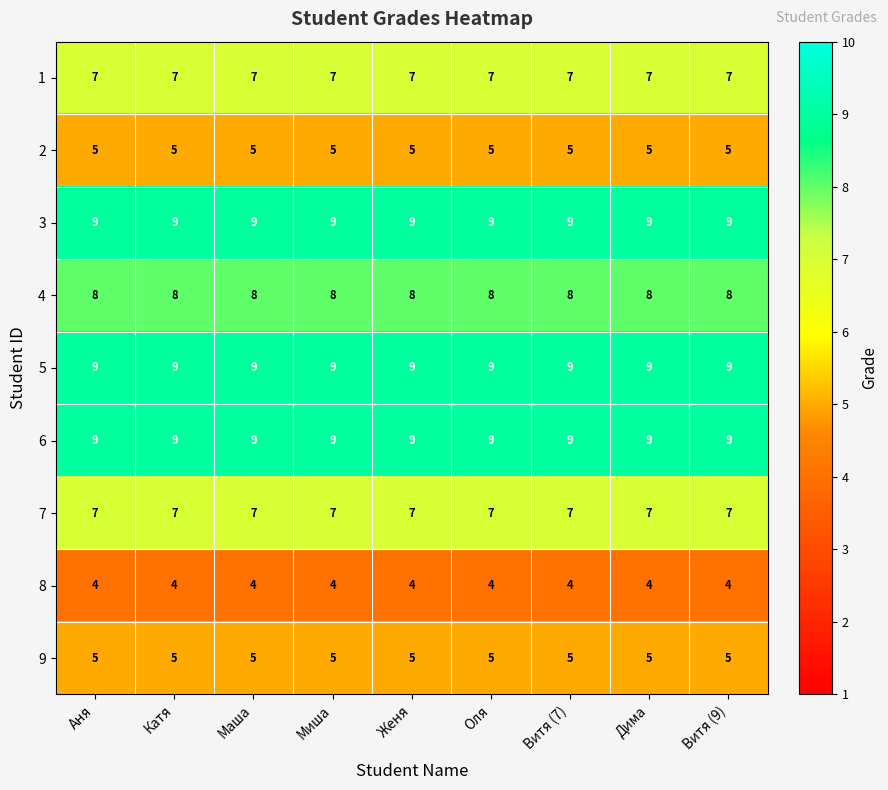

What is the lowest value of the 7 series?

7